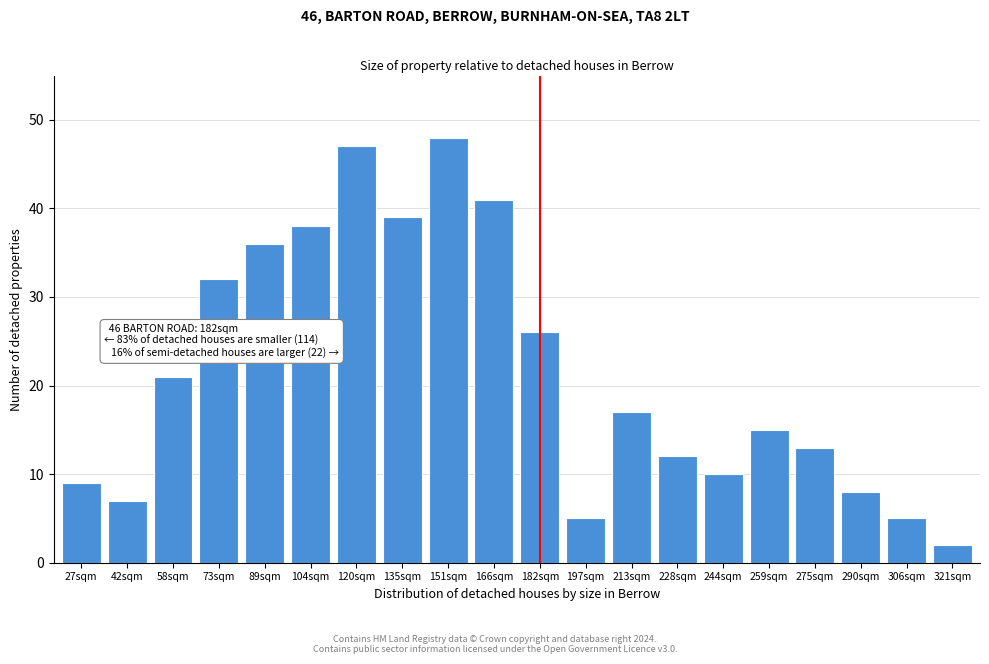

Reading right to left, list all the values displayed in this chart.

2	5	8	13	15	10	12	17	5	26	41	48	39	47	38	36	32	21	7	9